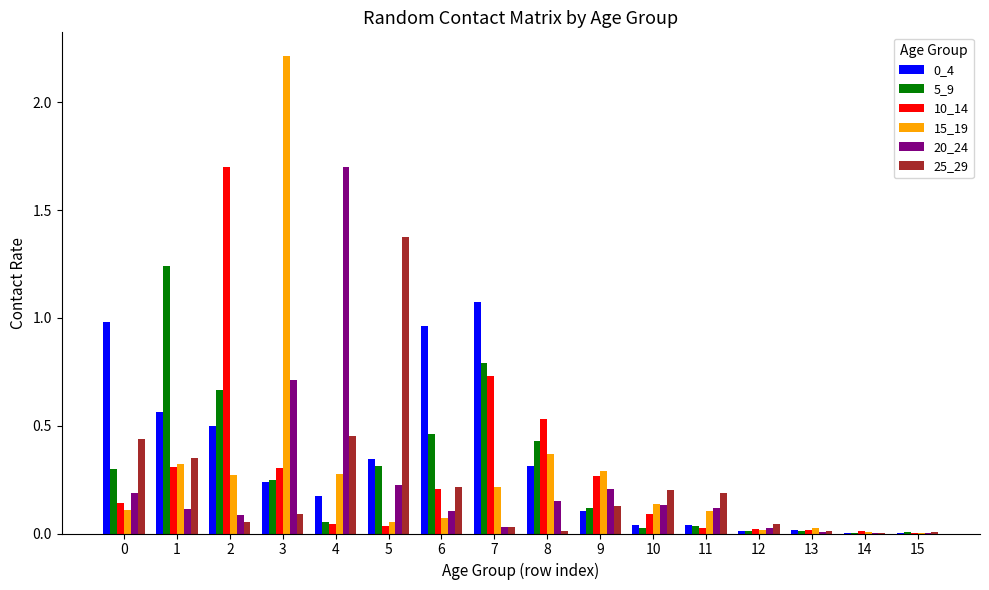

Which category has the highest value across all series?

3